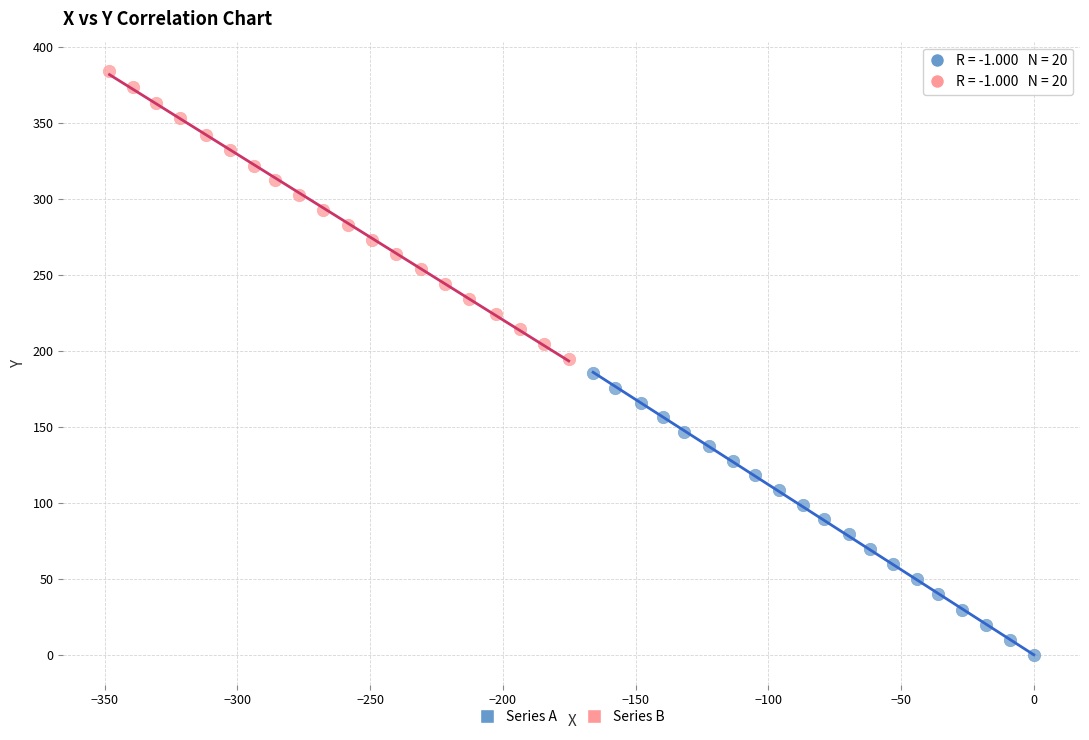

Which series contains the lowest Y value?

Series A